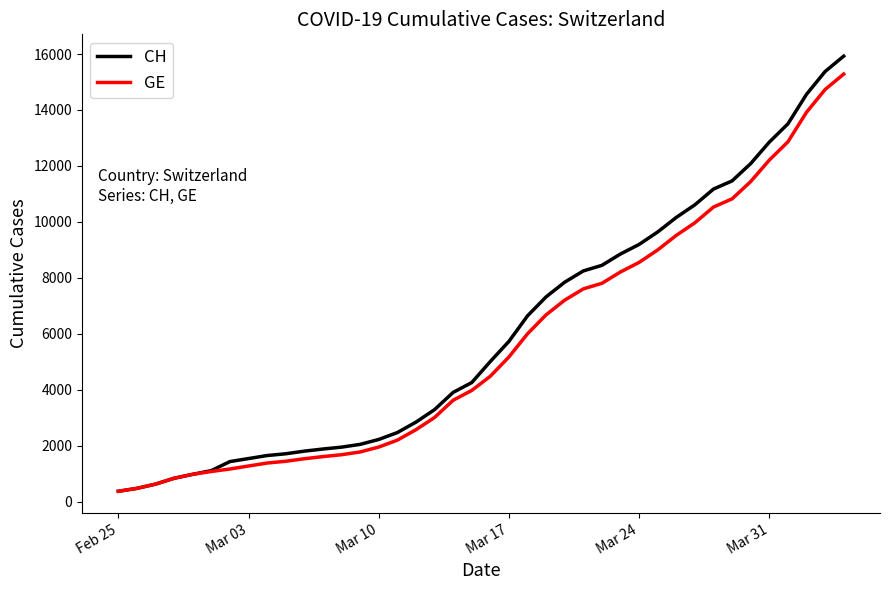

What is the smallest value displayed?

375